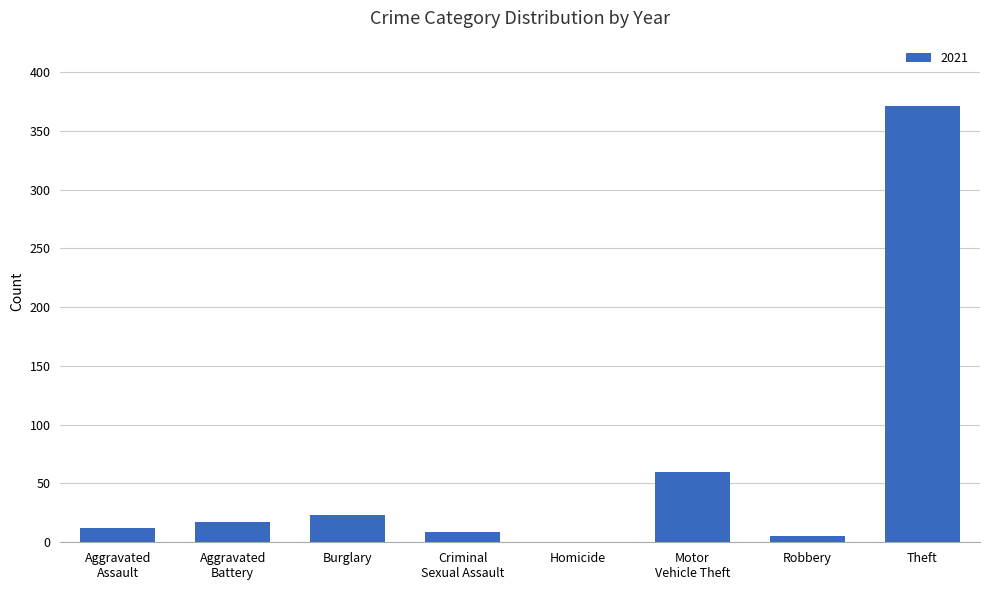

What is the maximum value shown in the chart?

371